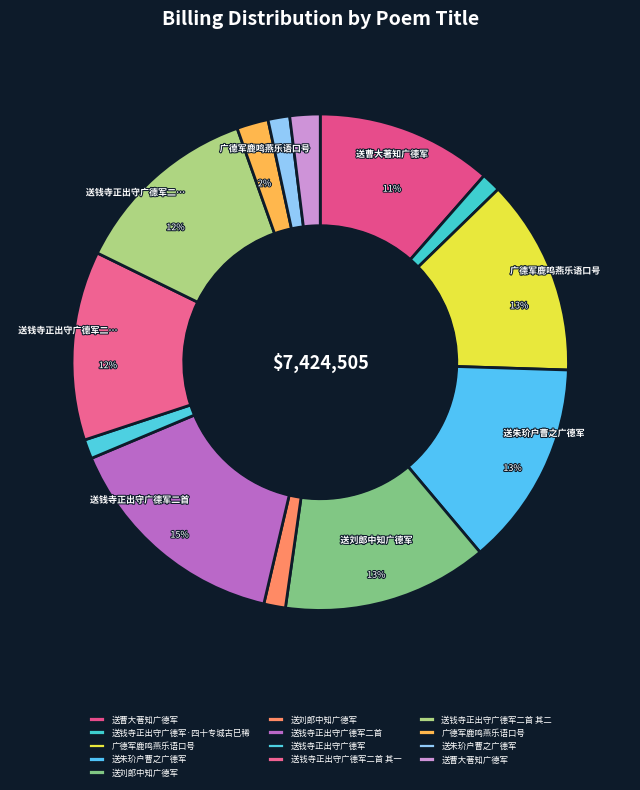

Count the number of slices in the pie.

13